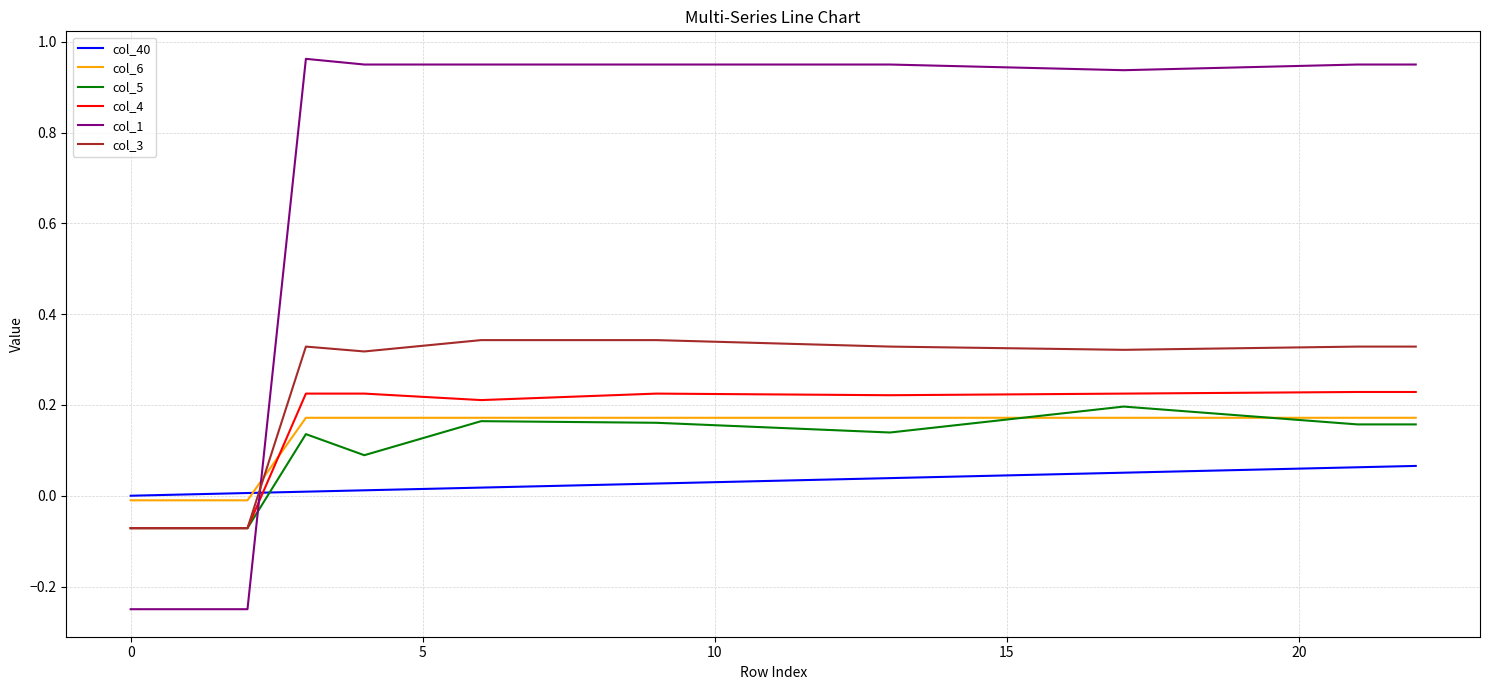

After their last crossing, which series has the higher values: col_6 or col_4?

col_4